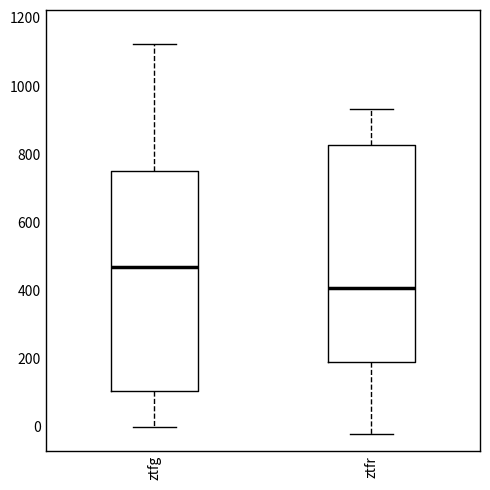

Where does the upper whisker of the box for ztfg end on the y-axis? The values are not printed on the chart, so give them approximately, as read against the axis.

1120